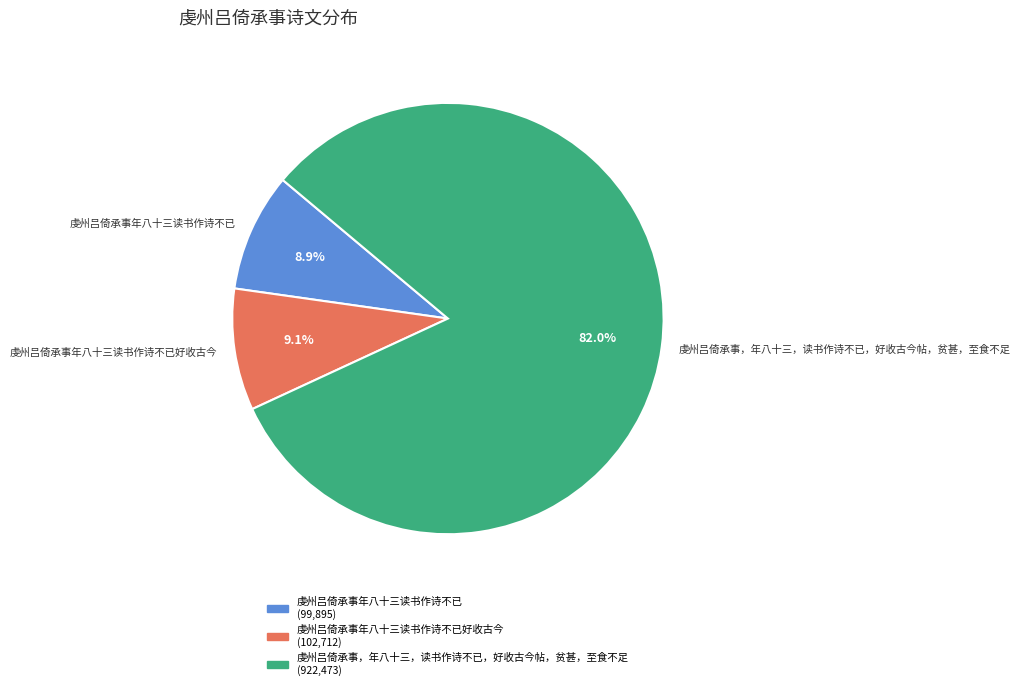

What portion of the pie excludes 虔州吕倚承事年八十三读书作诗不已?

91.1%